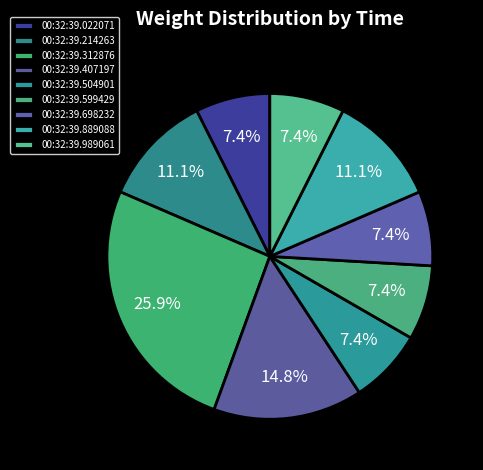

How many segments does this pie chart have?

9